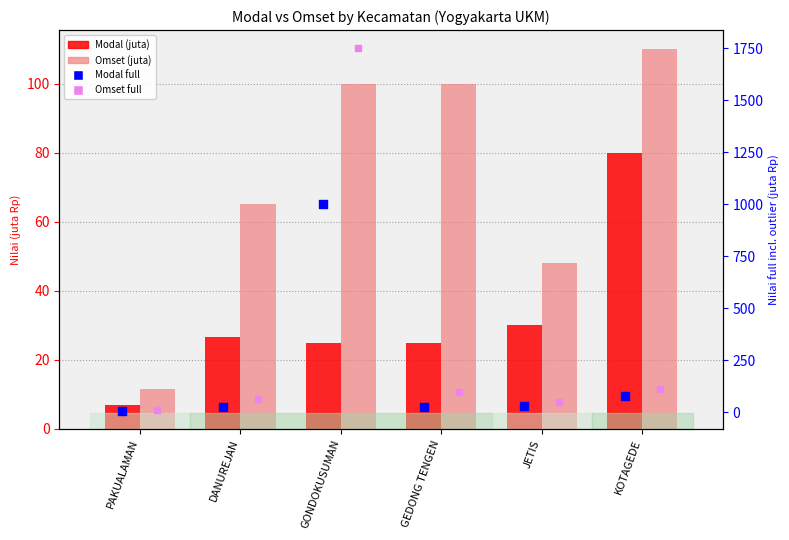

Which series has the largest total across all categories?

Omset full (juta)